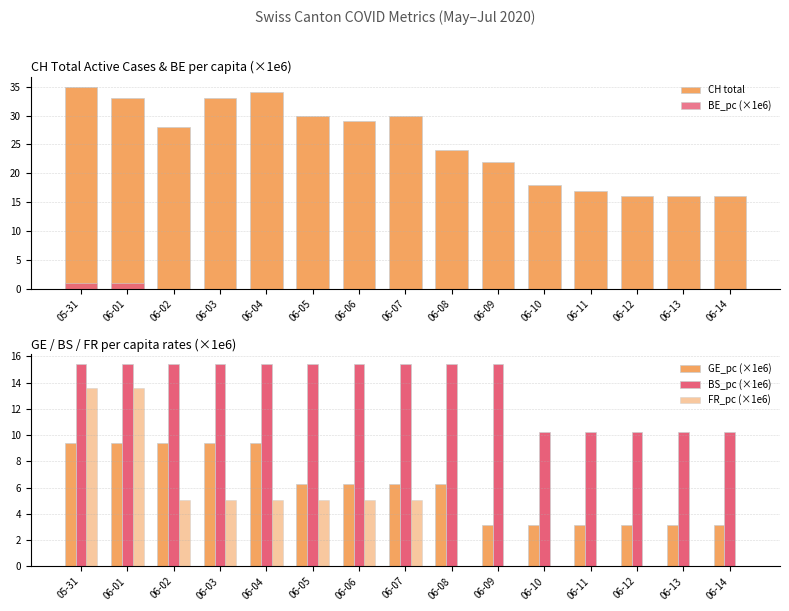

Reading left to right, extract all data points from this chart.

CH total: 35.0	33.0	28.0	33.0	34.0	30.0	29.0	30.0	24.0	22.0	18.0	17.0	16.0	16.0	16.0
BE_pc (×1e6): 1.0	1.0	0.0	0.0	0.0	0.0	0.0	0.0	0.0	0.0	0.0	0.0	0.0	0.0	0.0
GE_pc (×1e6): 9.4	9.4	9.4	9.4	9.4	6.3	6.3	6.3	6.3	3.1	3.1	3.1	3.1	3.1	3.1
BS_pc (×1e6): 15.4	15.4	15.4	15.4	15.4	15.4	15.4	15.4	15.4	15.4	10.3	10.3	10.3	10.3	10.3
FR_pc (×1e6): 13.6	13.6	5.0	5.0	5.0	5.0	5.0	5.0	0.0	0.0	0.0	0.0	0.0	0.0	0.0